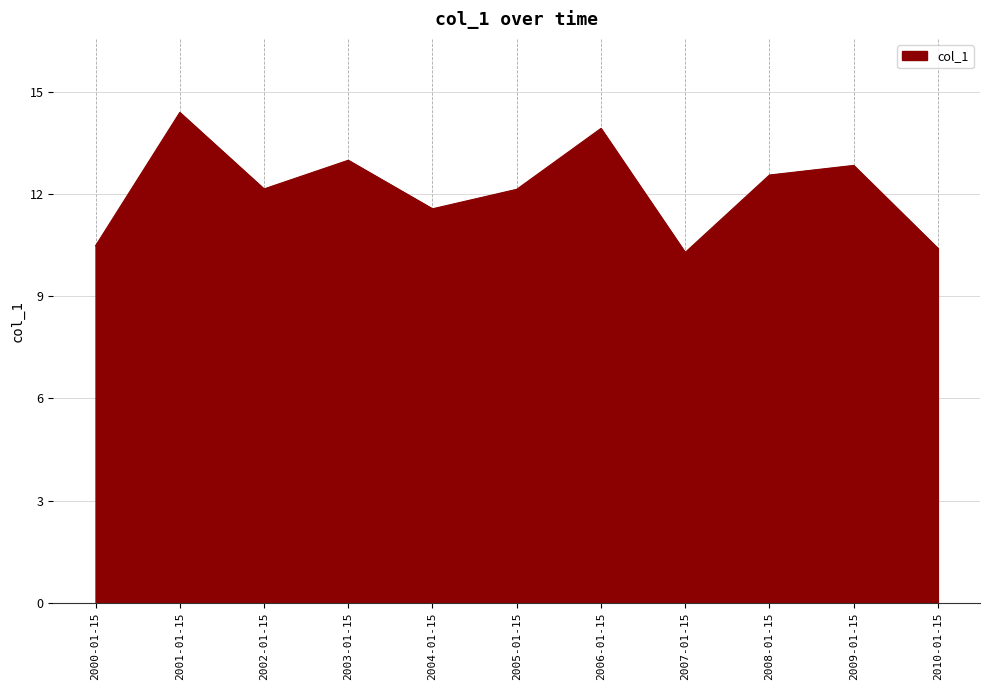

Count the number of categories in the chart.

11